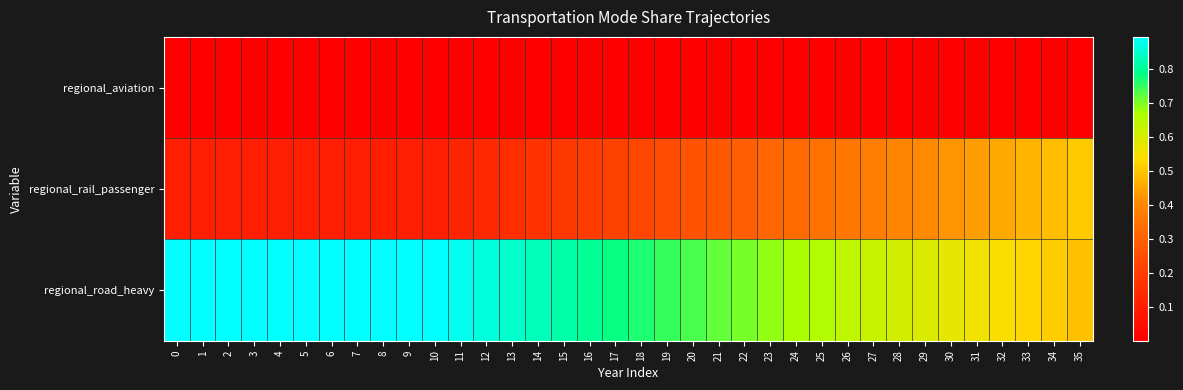

List the series in order of their overall mean, highest first.

regional_road_heavy, regional_rail_passenger, regional_aviation